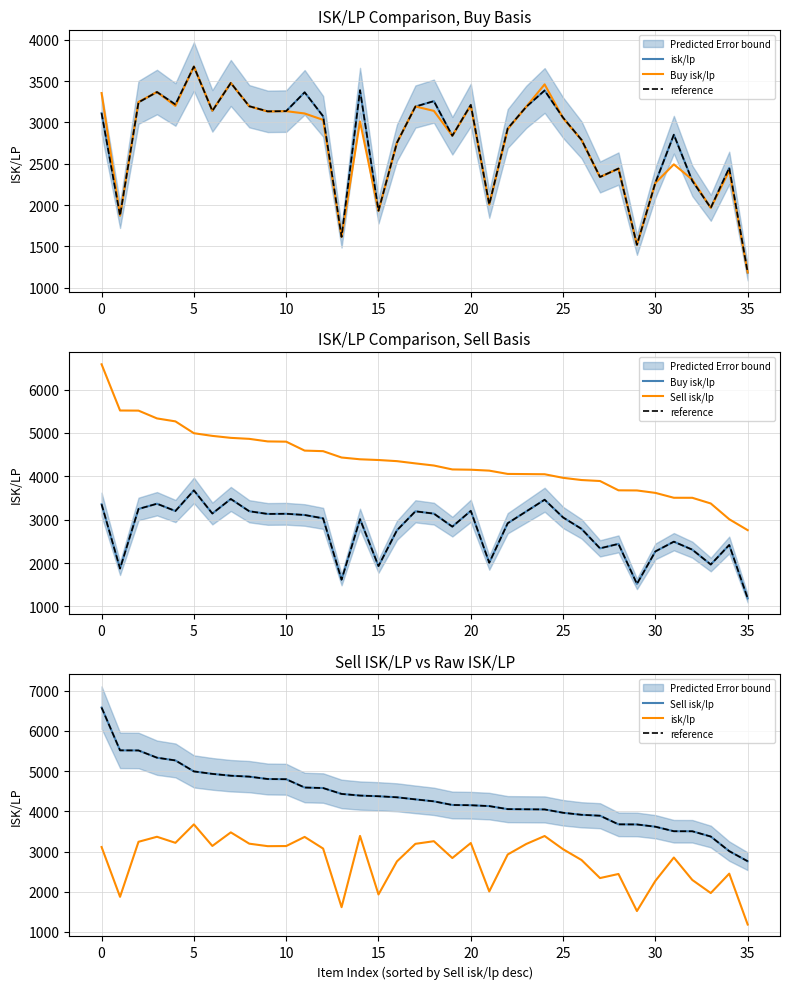

Between 19 and 23, which is larger?

23